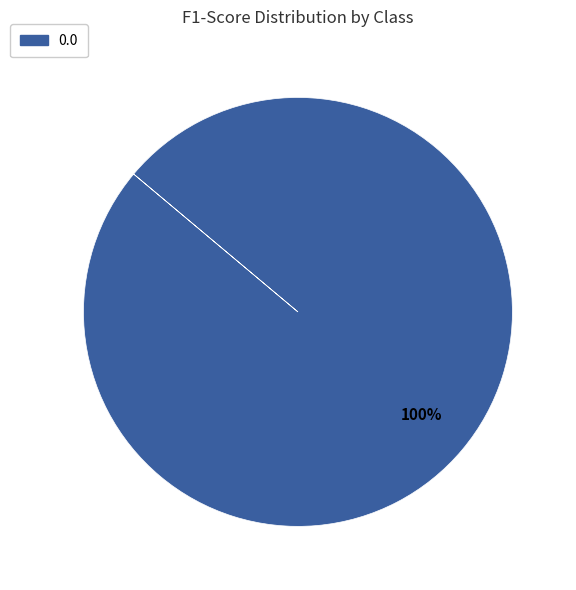

Does 0.0 represent more than half of the total?

Yes